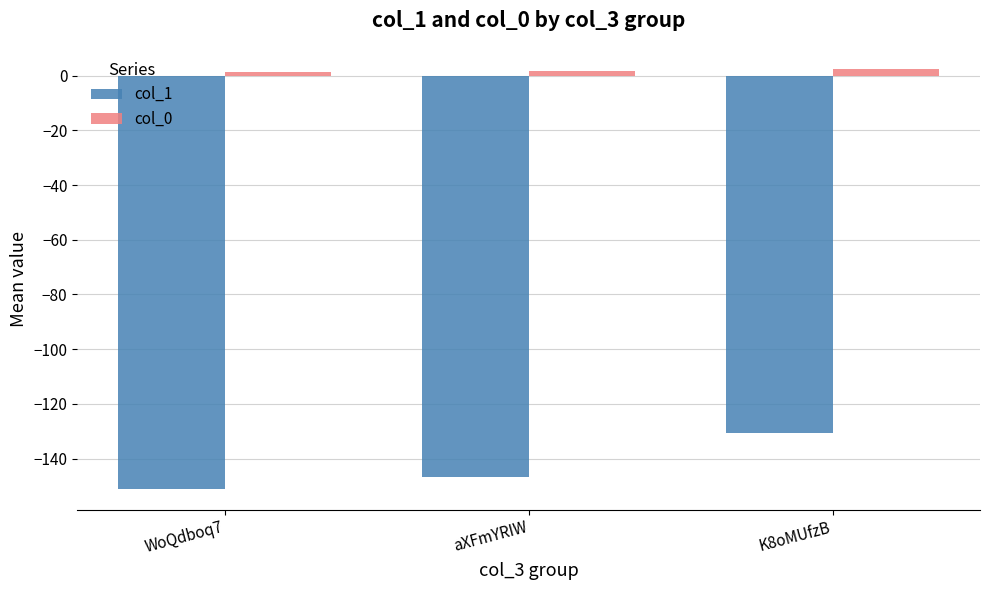

What is the label of the 2nd bar from the left?

aXFmYRIW